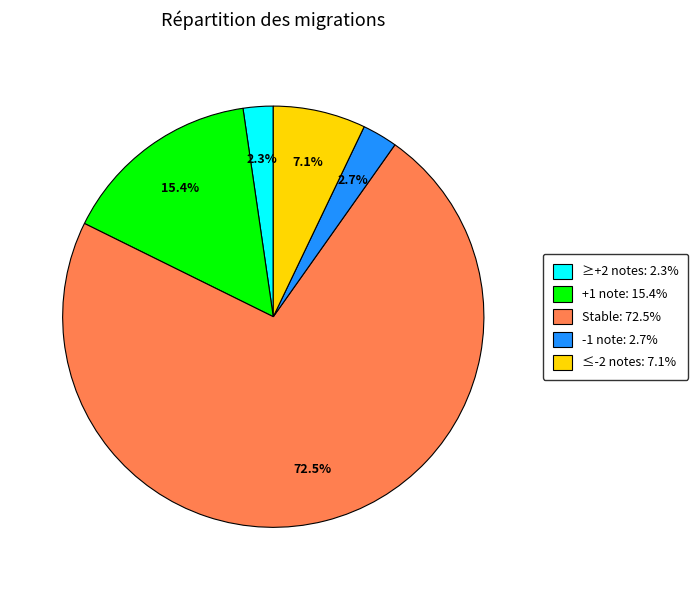

How many segments does this pie chart have?

5